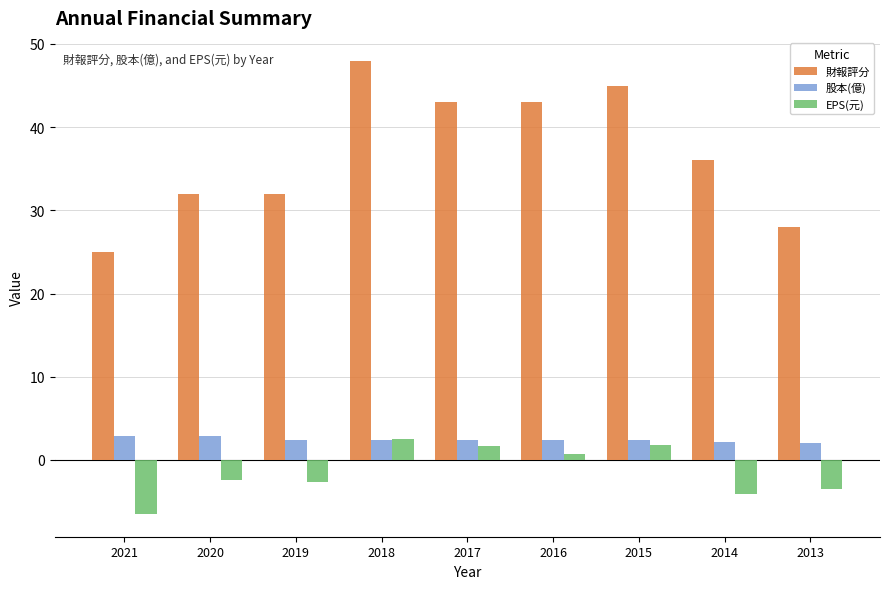

Does the chart contain any negative values?

Yes